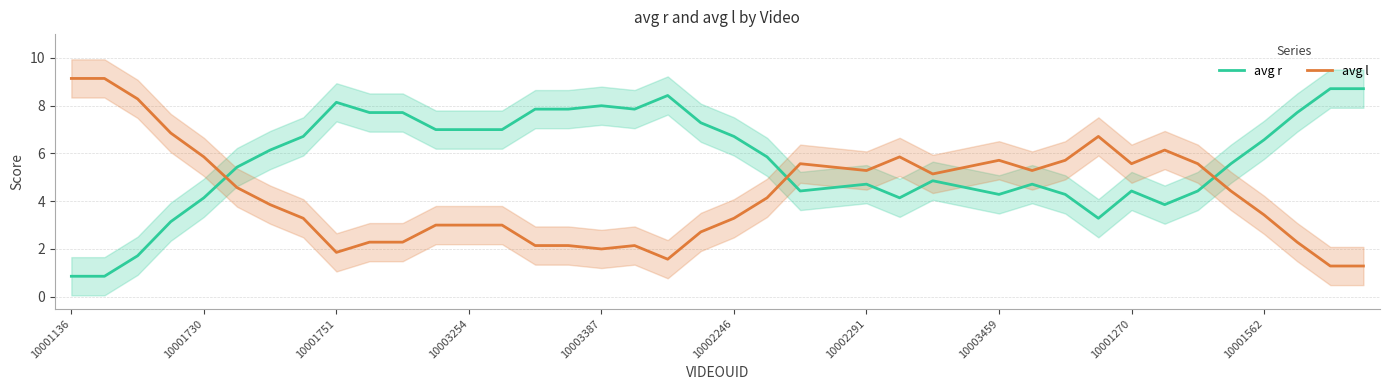

After their last crossing, which series has the higher values: avg l or avg r?

avg r